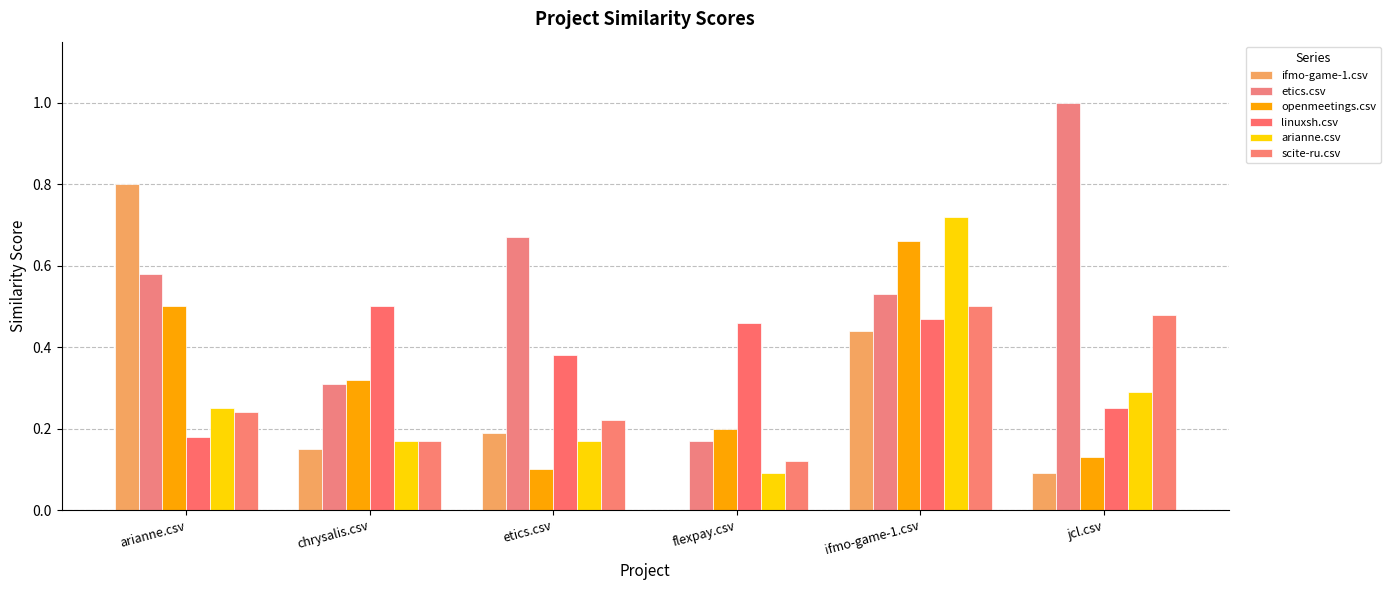

What is the highest value of the linuxsh.csv series?

0.5